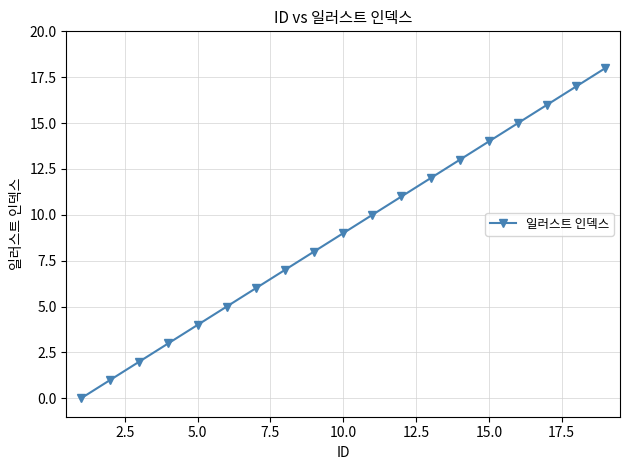

True or false: the data has more than 0 interior local peaks.

False